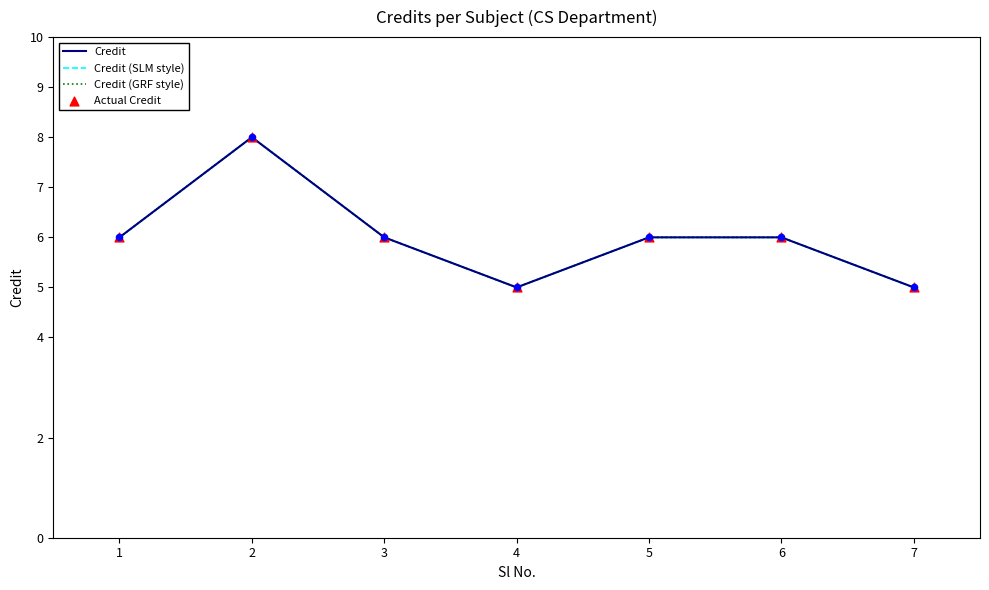

Does the chart have visible grid lines?

No